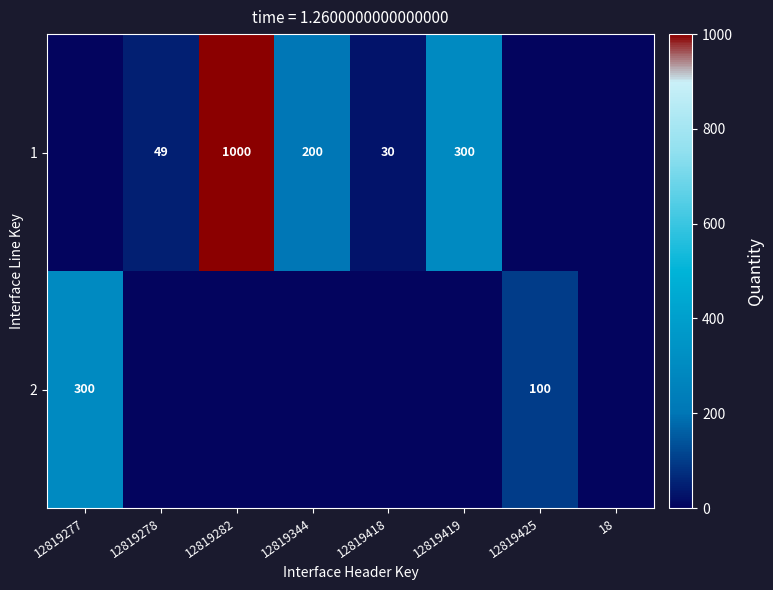

Is the value of 2 at 12819277 greater than the value of 1 at 12819278?

Yes